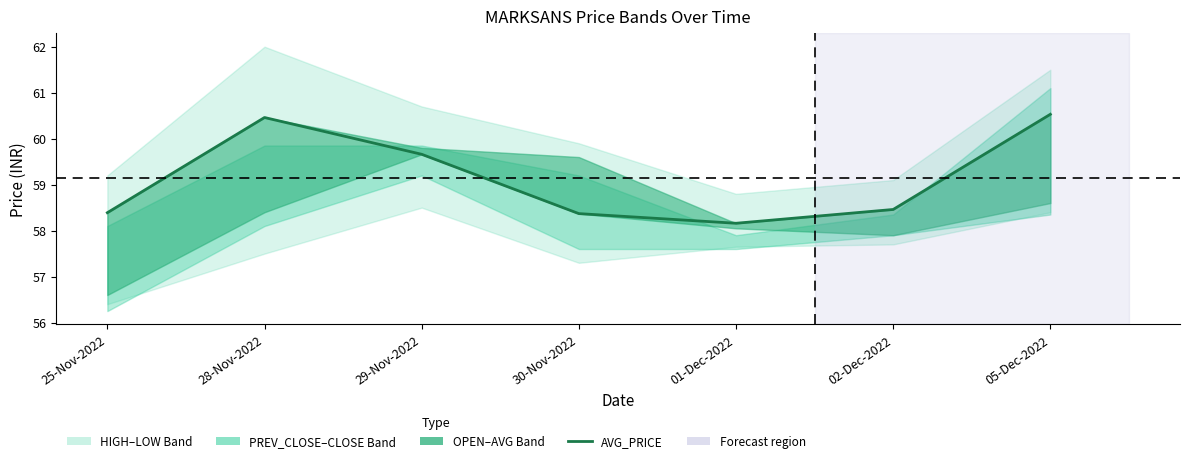

What is the smallest value displayed?

58.2